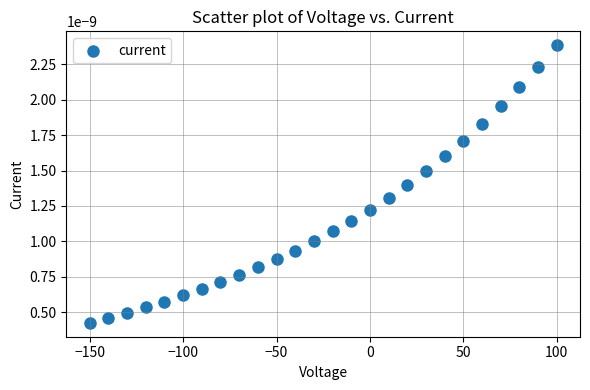

What is the range of X values (max minus min)?

250.0